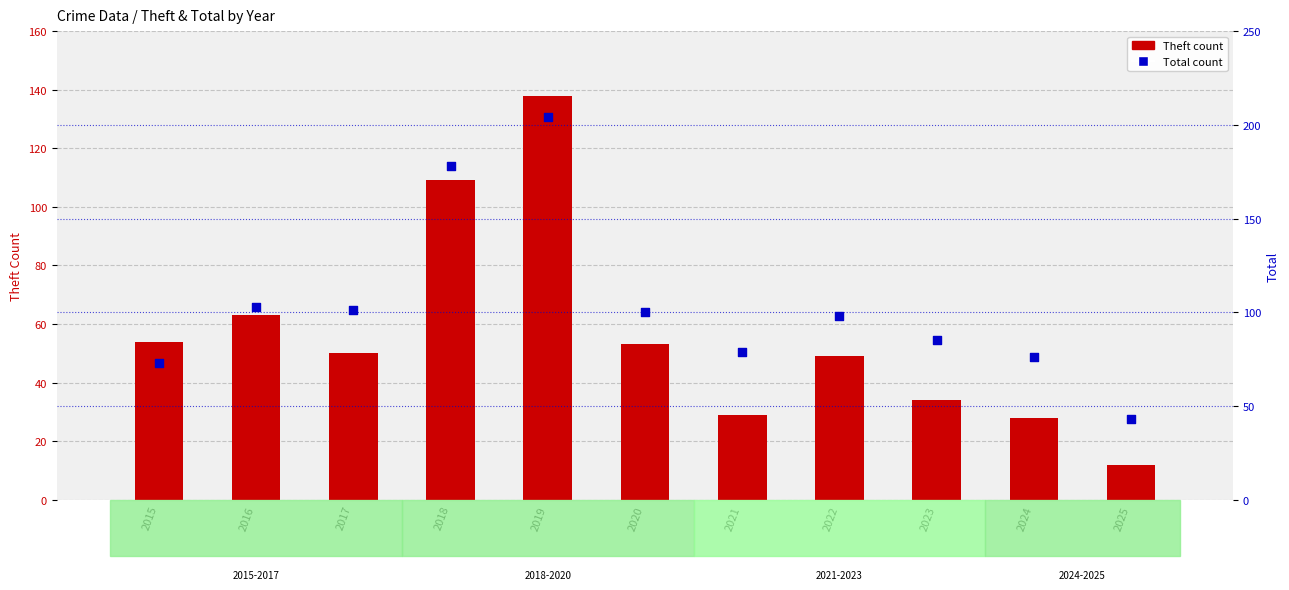

Which series reaches the maximum Y coordinate?

Total